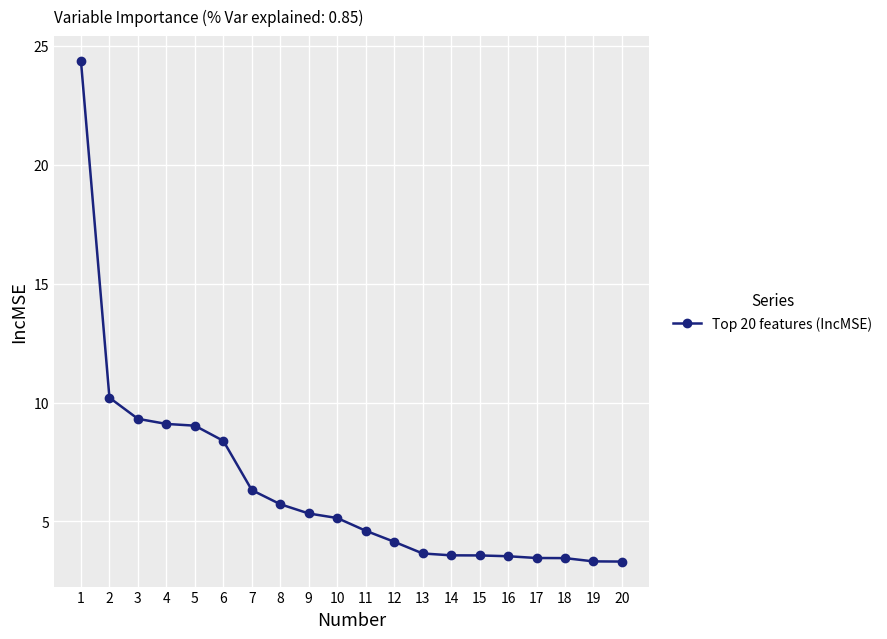

Does the chart display data point markers on the line(s)?

Yes